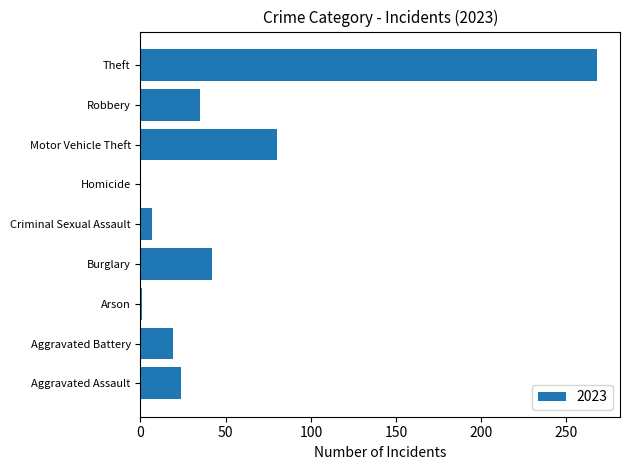

Does the chart contain stacked bars?

No